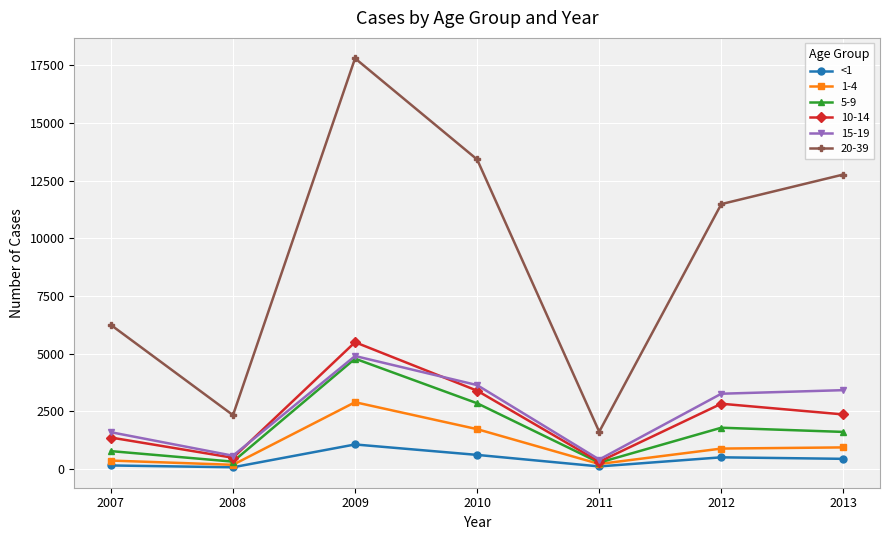

How many series are shown in this chart?

6